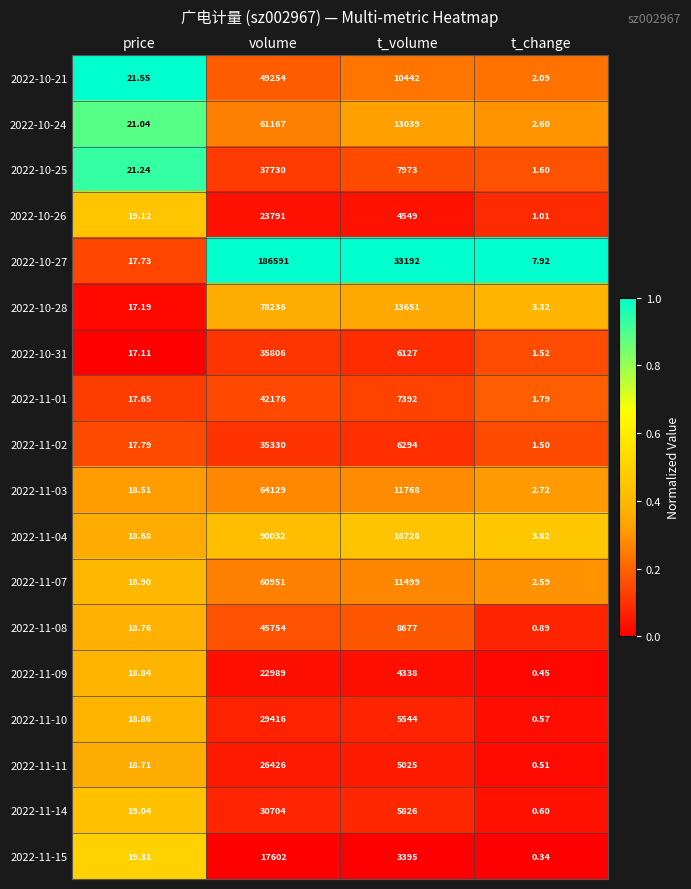

At which label does 2022-11-10 first exceed 5544?

volume